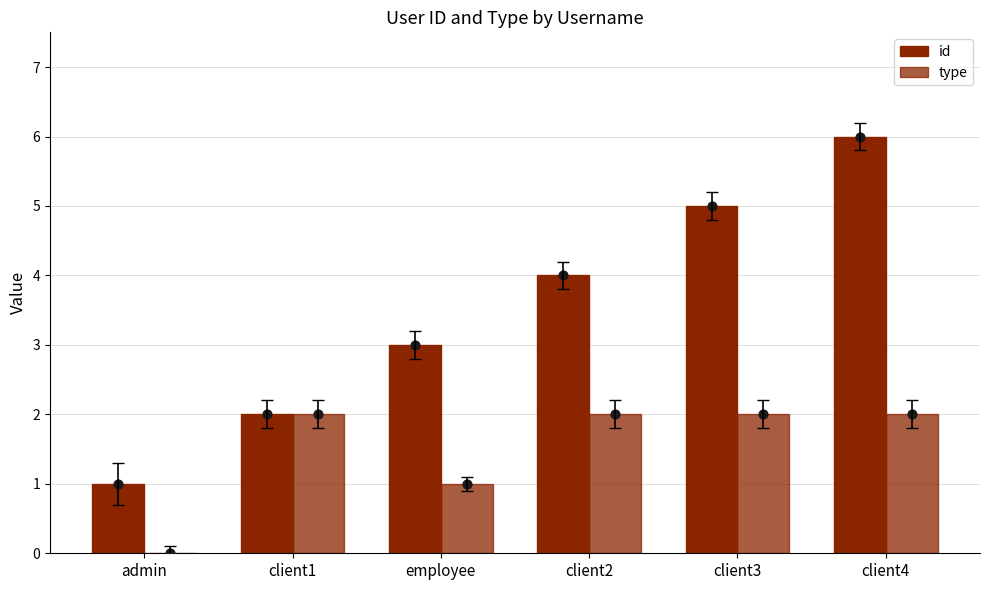

Which series has the largest total across all categories?

id